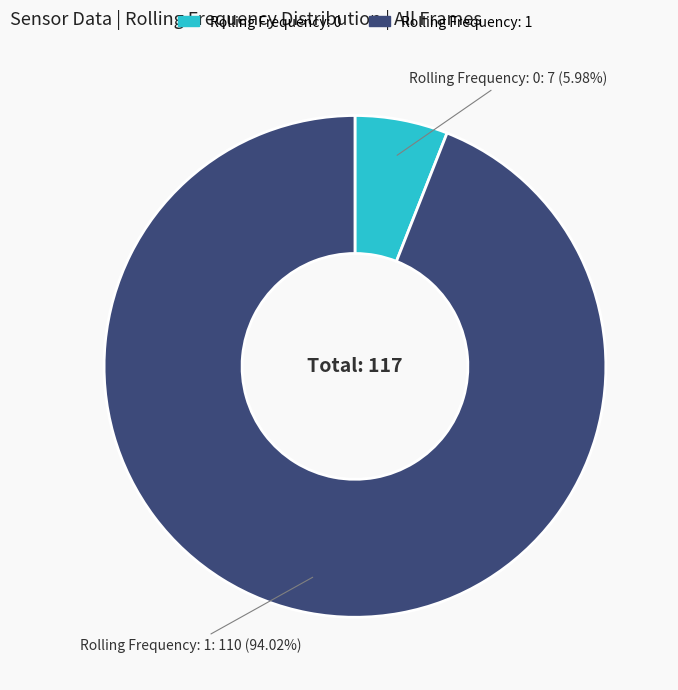

Is there any slice that represents more than half of the pie?

Yes